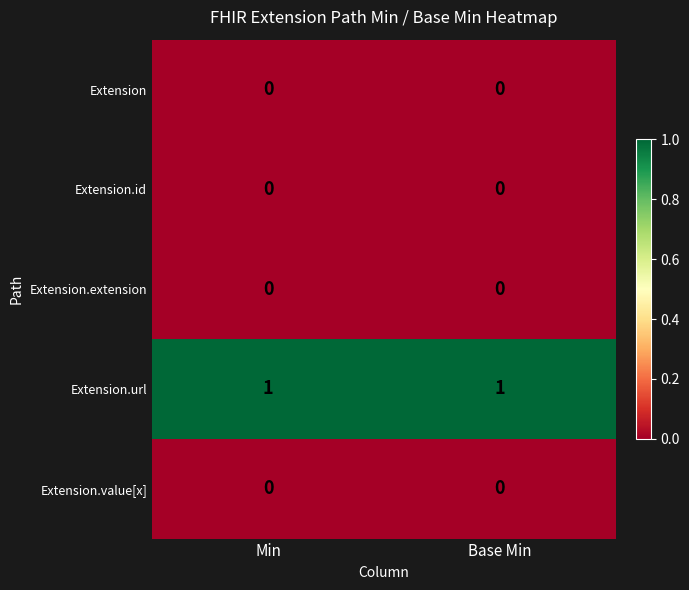

Is the value of Extension.extension at Min greater than the value of Extension.url at Min?

No